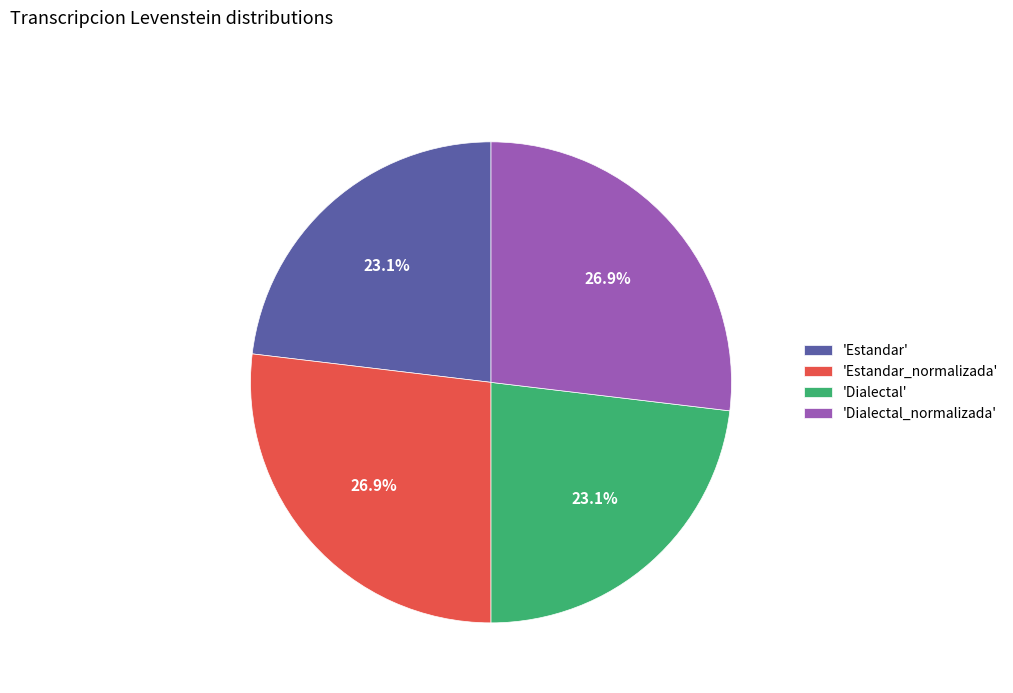

To the nearest percent, what is the difference between the largest and smallest slice percentages?

4%